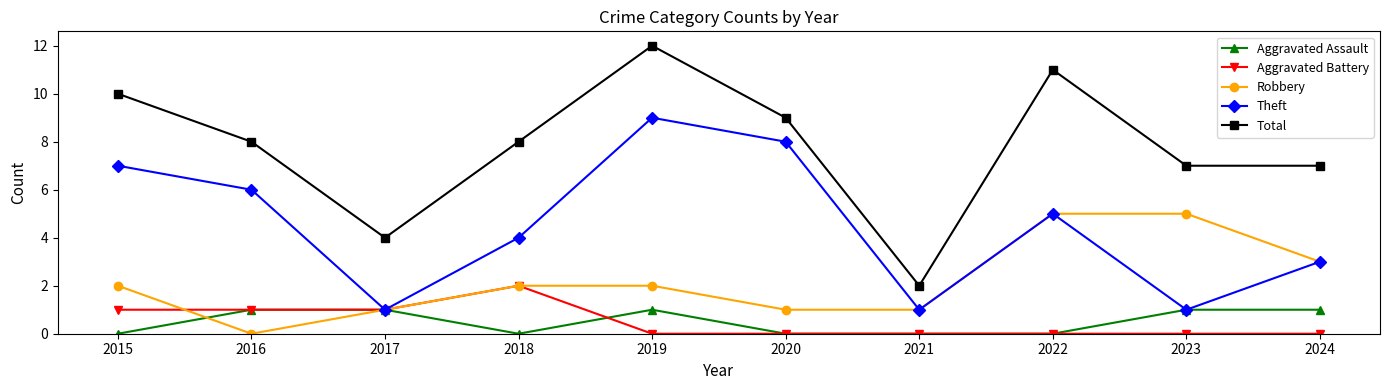

After their last crossing, which series has the higher values: Aggravated Assault or Aggravated Battery?

Aggravated Assault